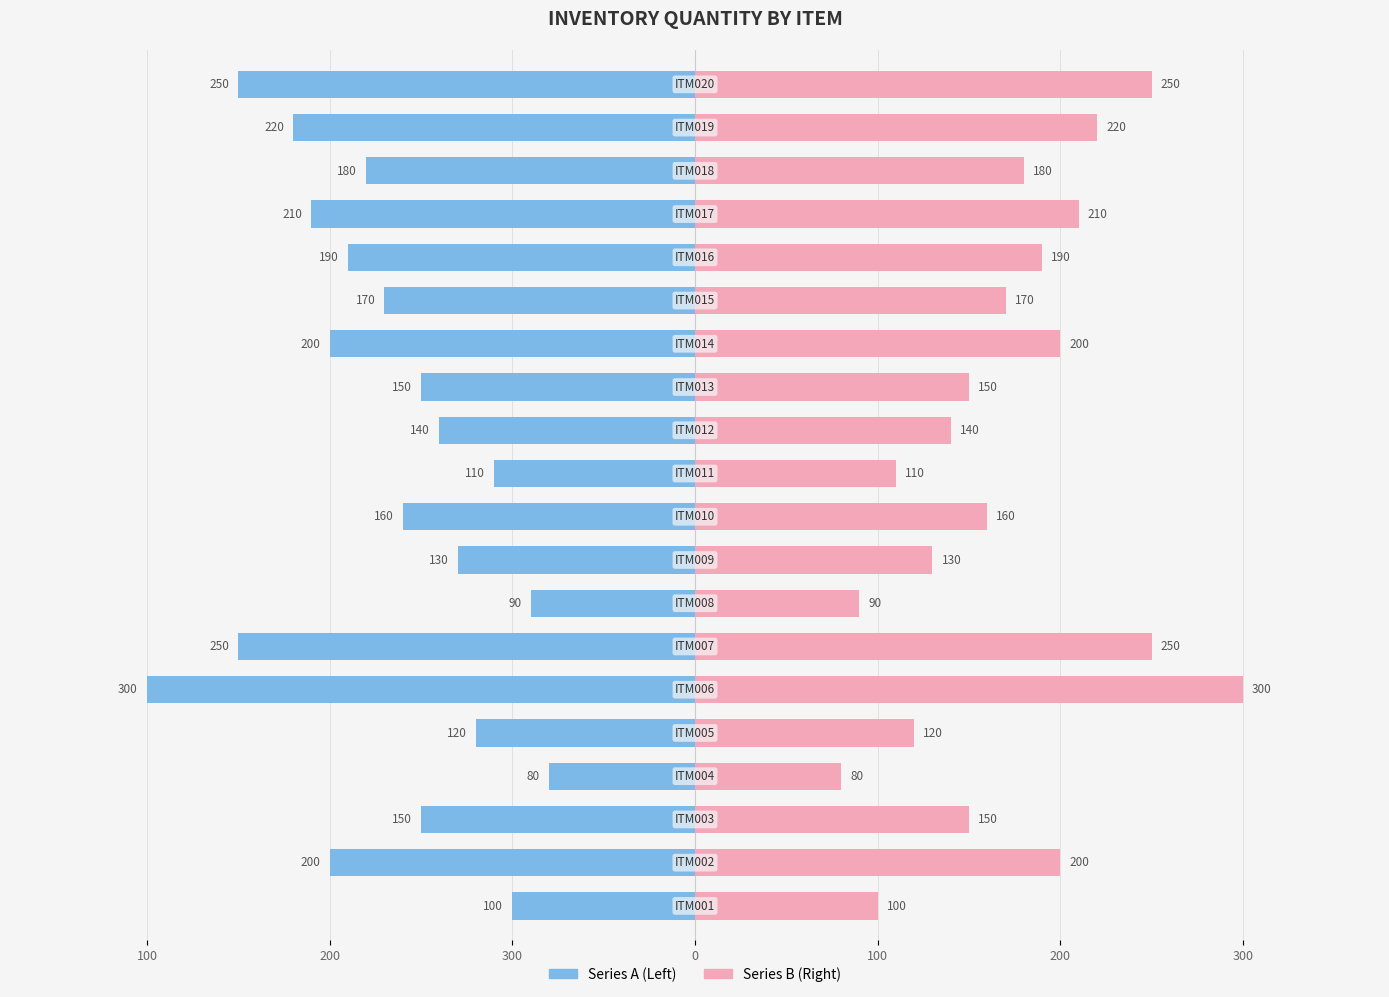

Is it true that Series A equals -130 at 8?

True